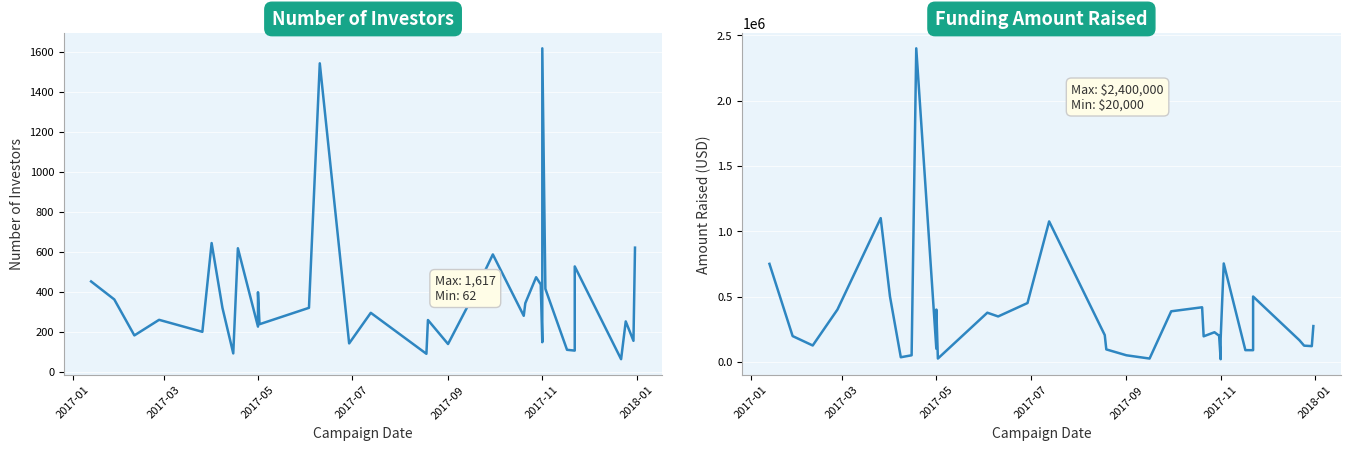

Rank the series at 2017-11 from lowest to highest value.

number_investors, amount